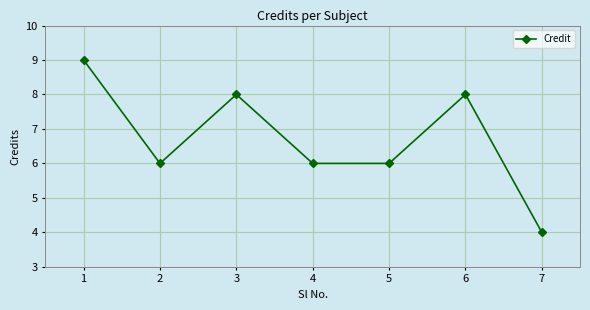

How many points are higher than both their immediate neighbors (excluding endpoints)?

2